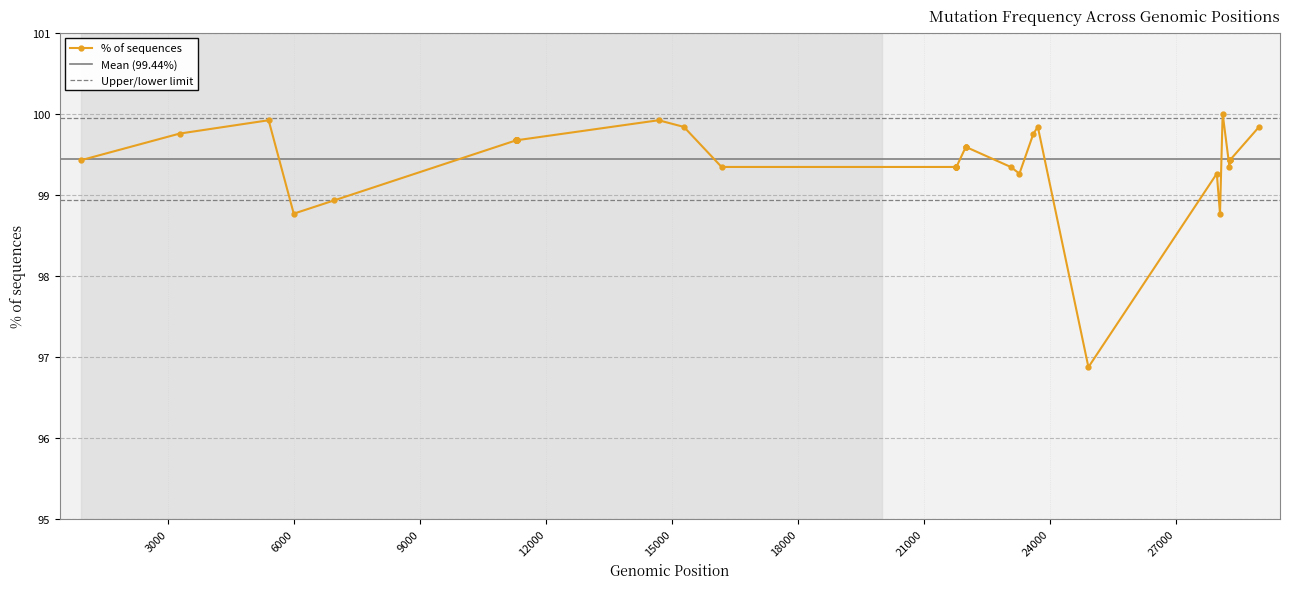

How many series are shown in this chart?

1